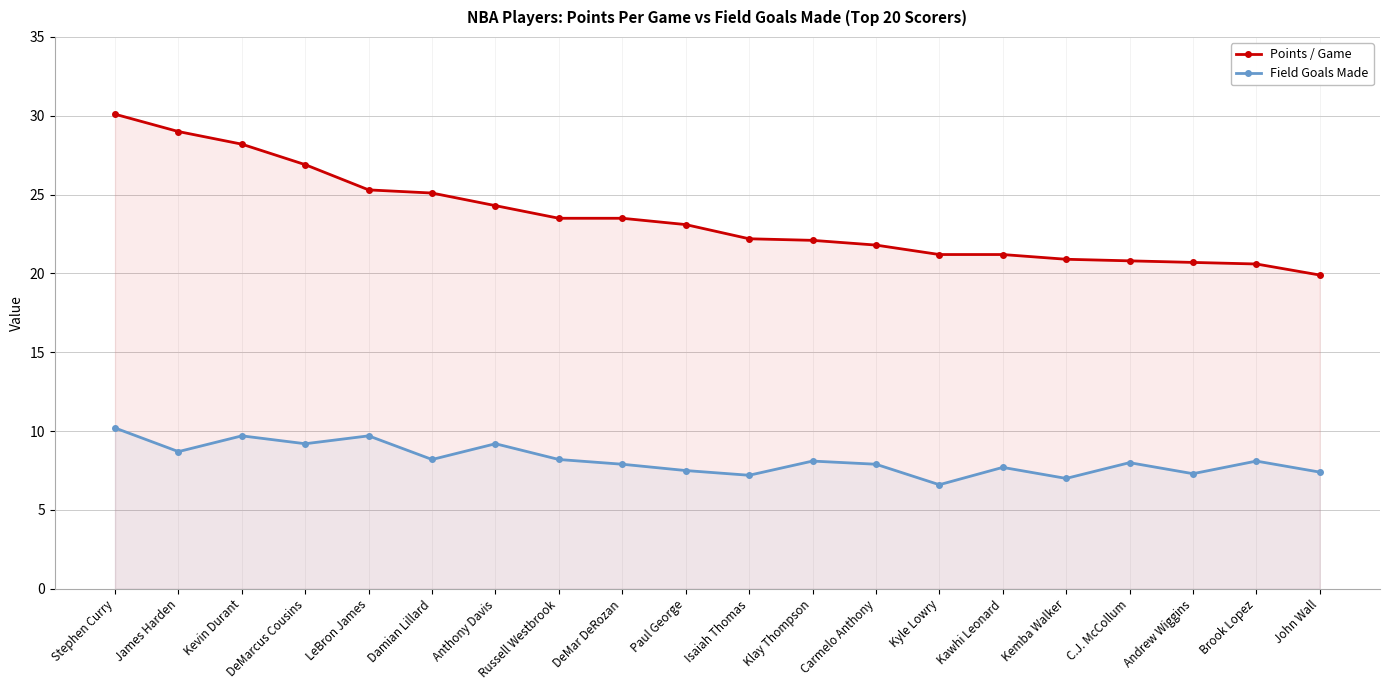

What is the lowest value of the Points / Game series?

19.9